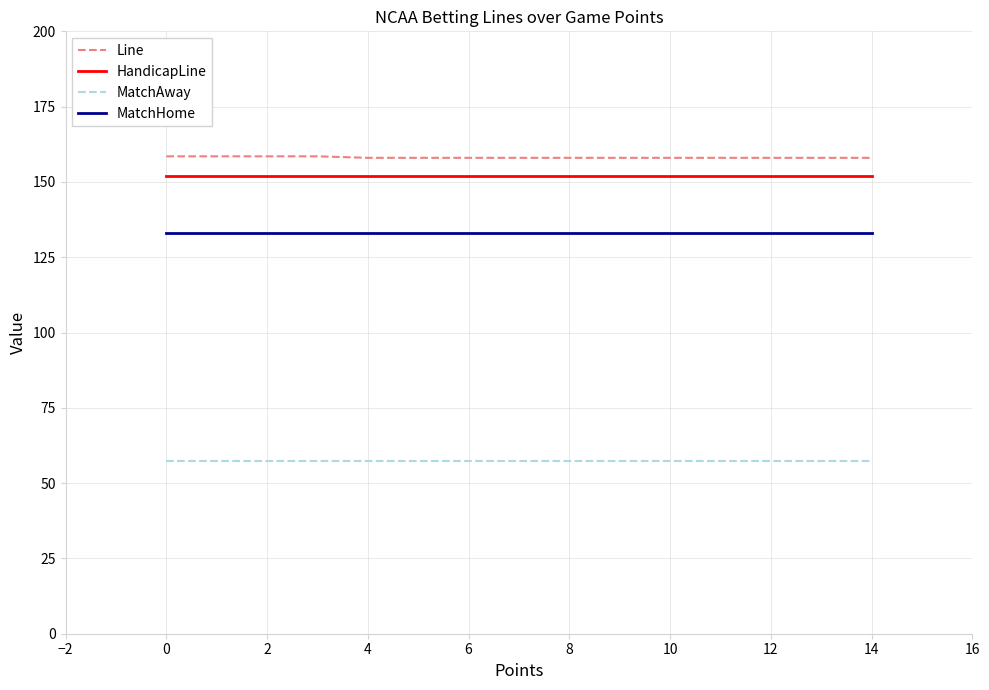

What is the highest value of the Line series?

158.5